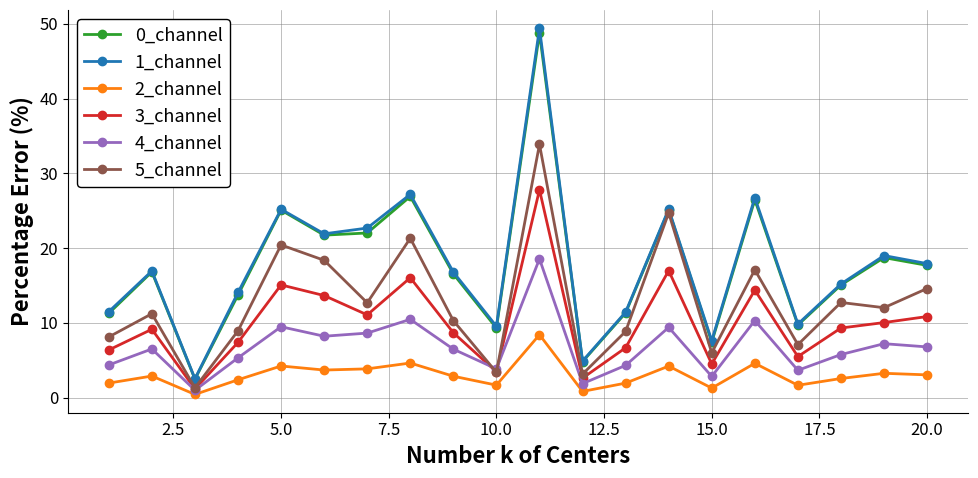

True or false: 3_channel and 1_channel cross at least once.

False